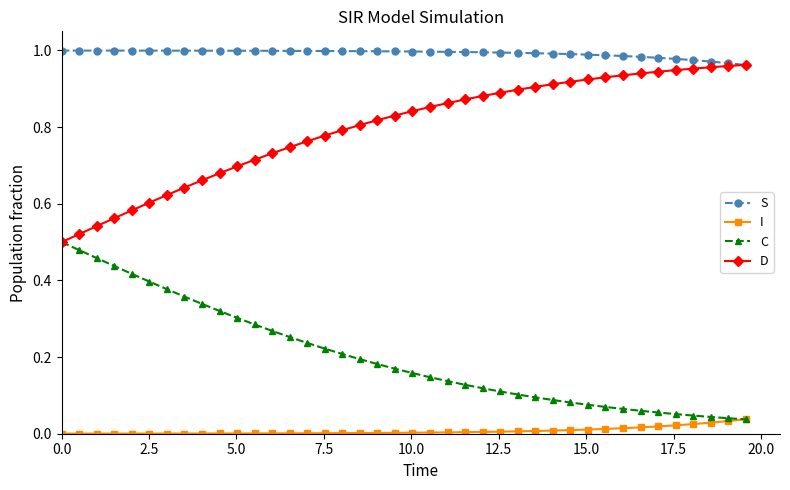

Which series has the largest total across all categories?

S